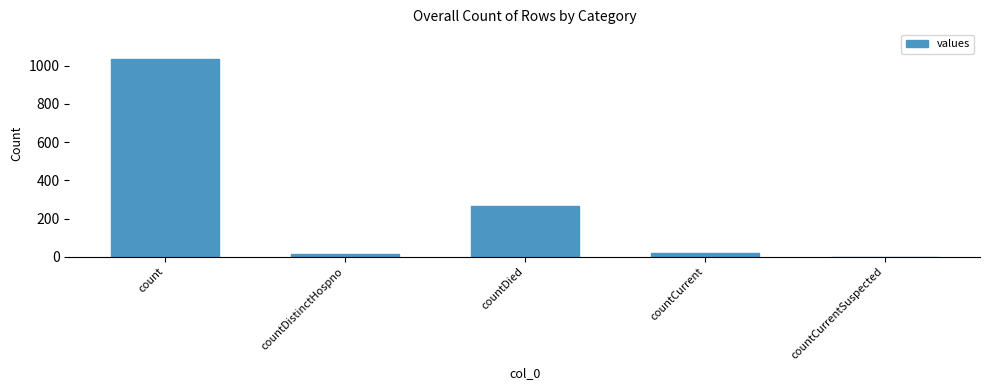

What is the sum of all values?

1334